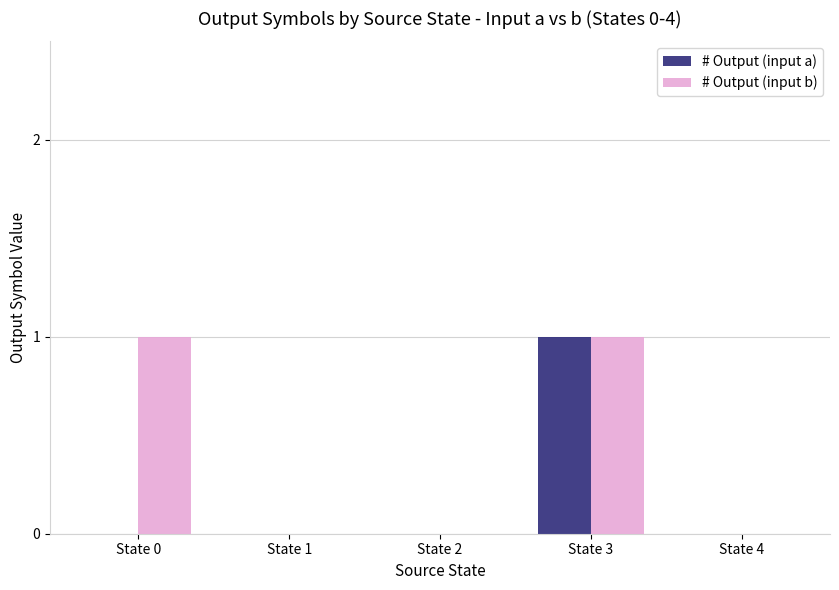

How many data points does each series have?

5